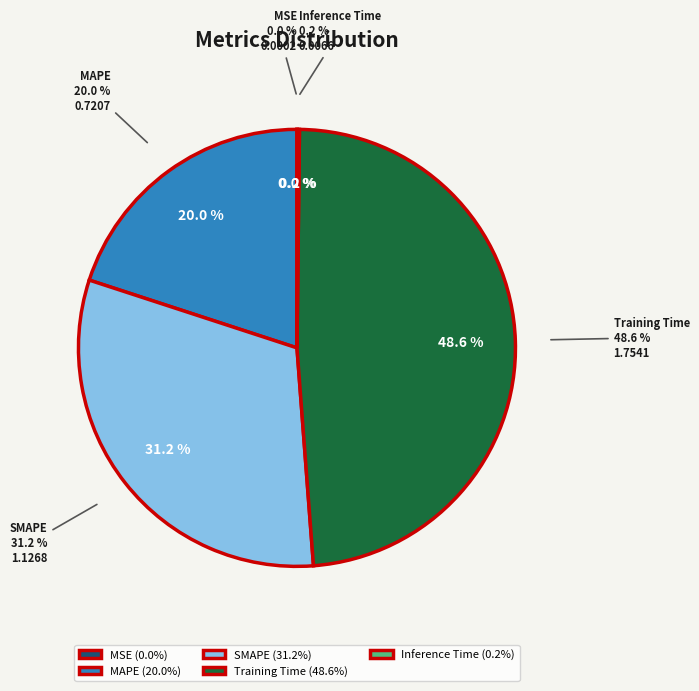

To the nearest percent, what is the combined percentage of Training Time and MAPE?

69%